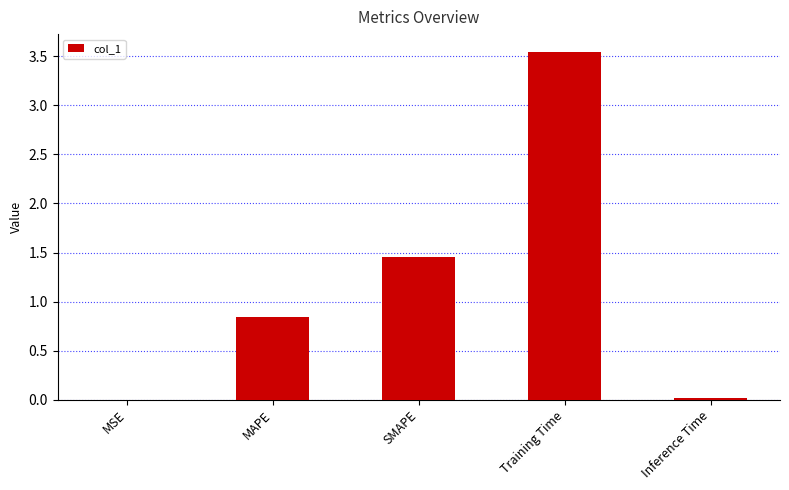

Which category has the highest value across all series?

Training Time